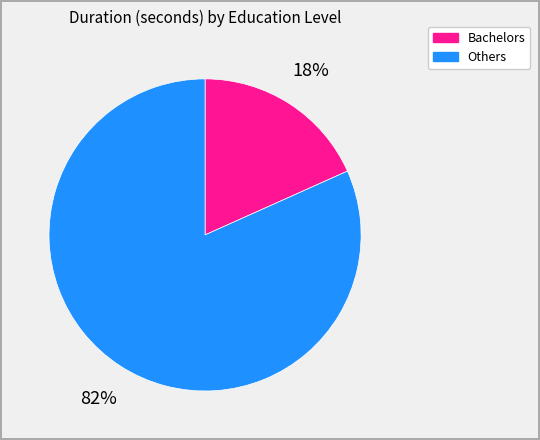

Count the number of slices in the pie.

2